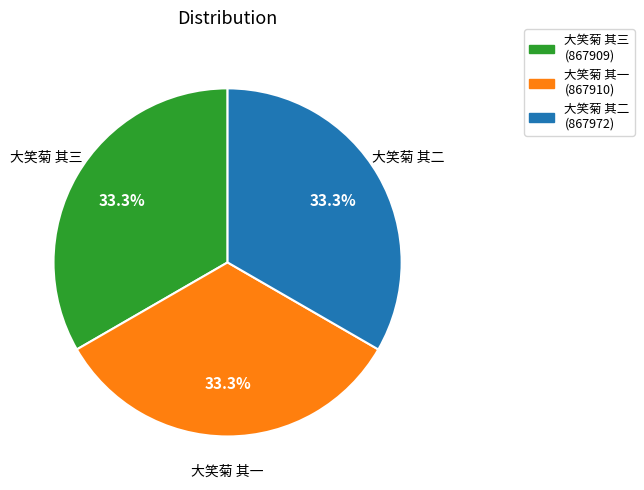

Is there a majority slice in this chart?

No